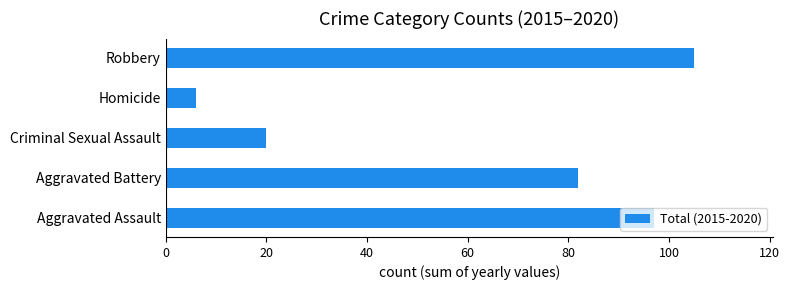

What is the difference between the second highest and minimum values?

91